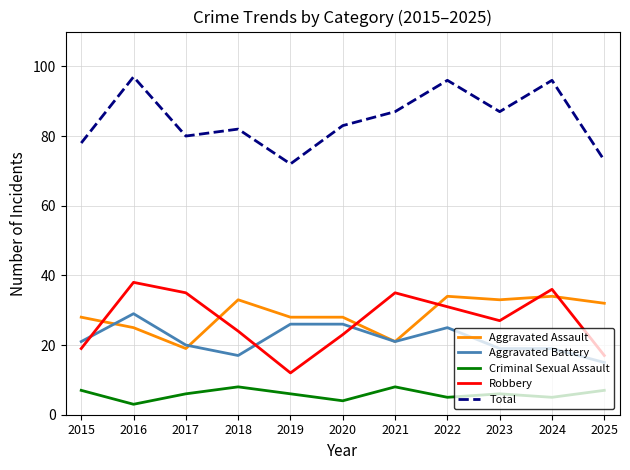

What is the difference between the maximum and minimum values in the Robbery series?

26